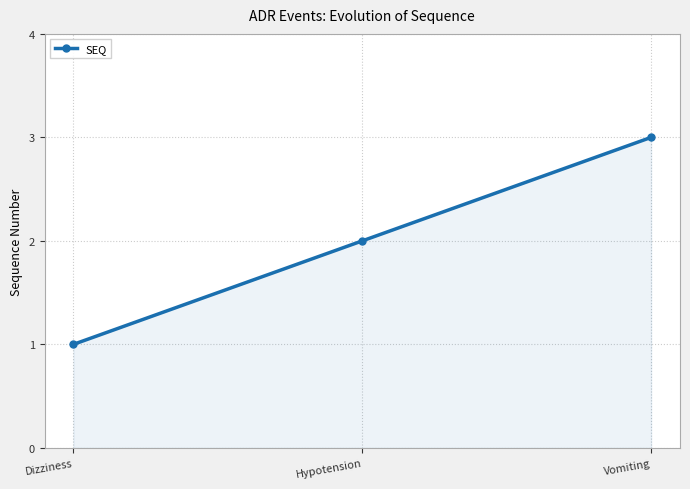

What is the sum of the values at Hypotension and Vomiting?

5